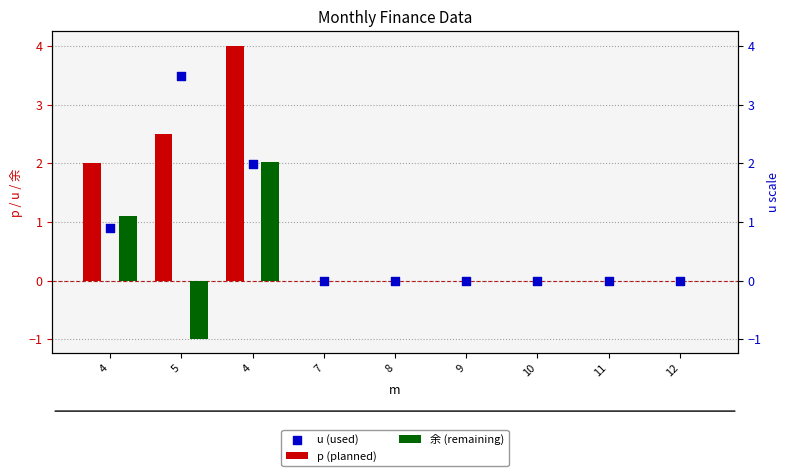

Which series reaches the maximum Y coordinate?

p (planned)